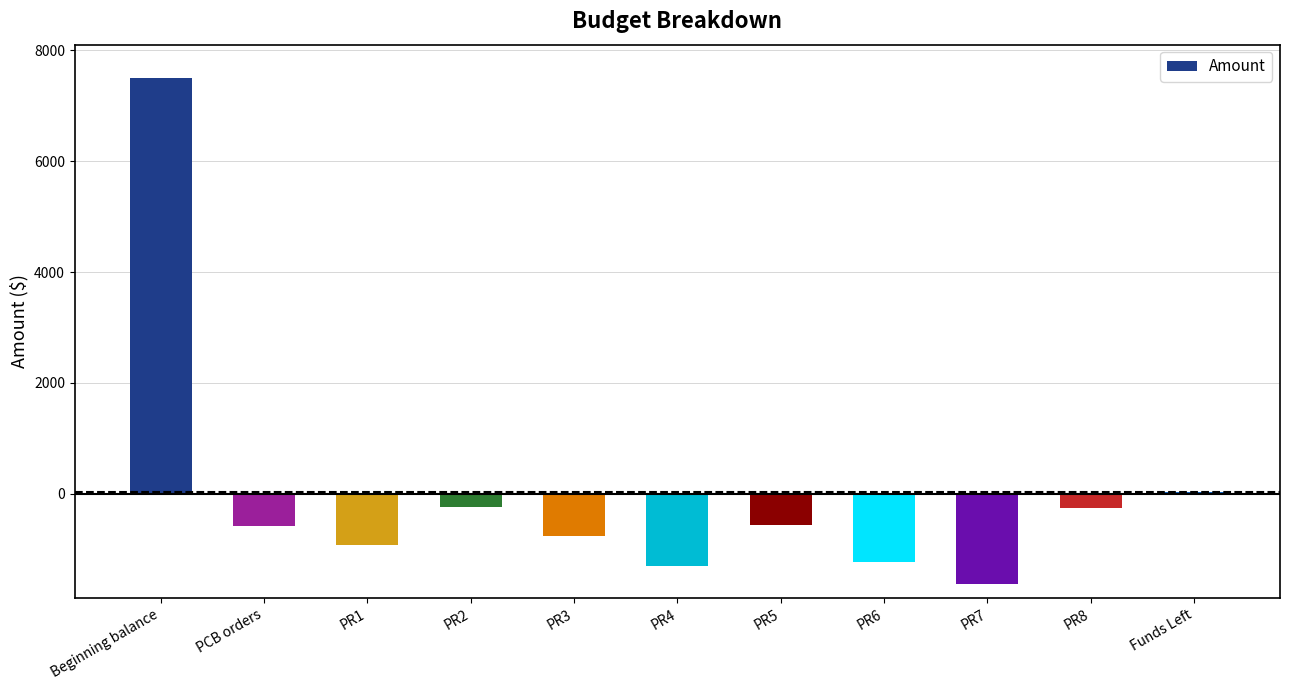

Read the value at Beginning balance.

7500.0